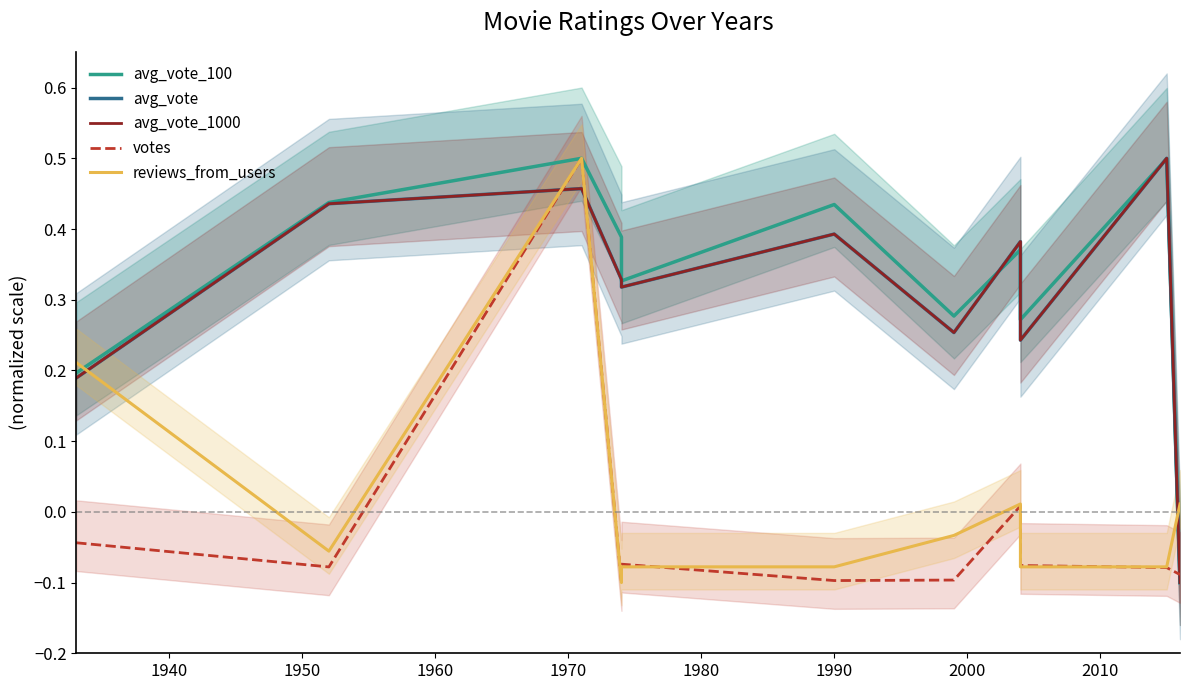

Rank the series by their maximum value, from highest to lowest.

reviews_from_users, votes, avg_vote_100, avg_vote, avg_vote_1000